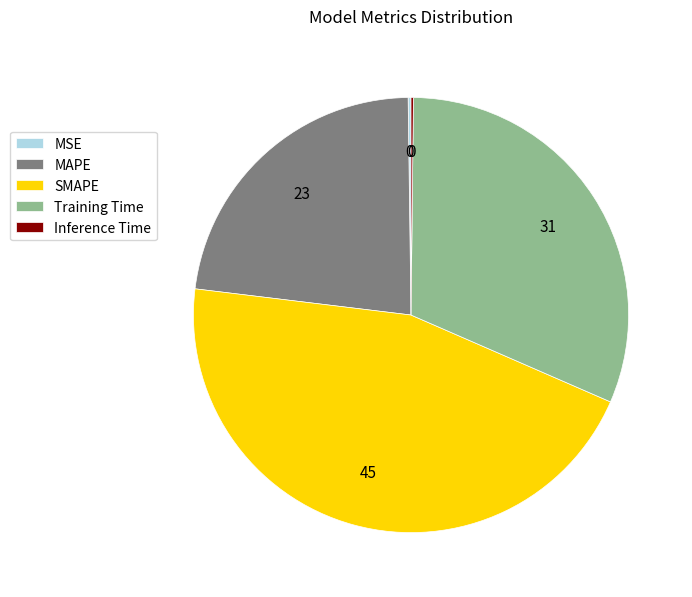

What is the ratio of the value at SMAPE to the value at MAPE?

2.0